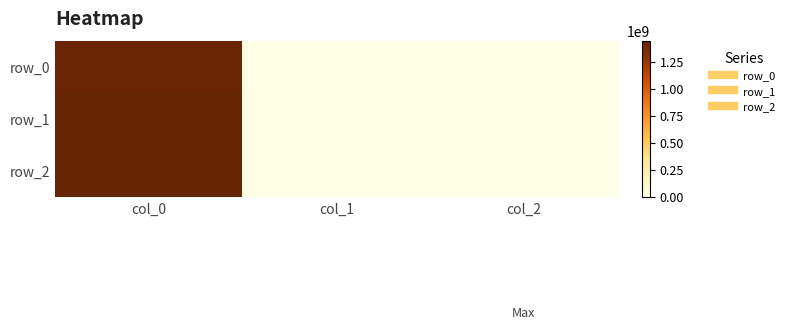

Reading right to left, transcribe all the data shown in this chart.

row_0: 0	0	1424710112
row_1: 0	0	1436202064
row_2: 0	0	1440786099